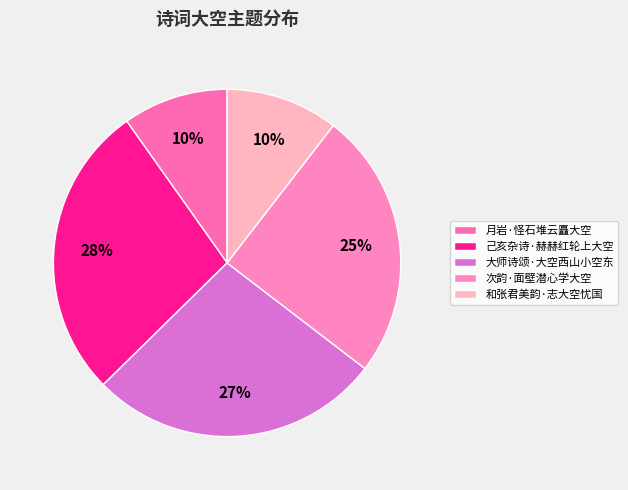

To the nearest percent, what percentage of the pie is 次韵·面壁潜心学大空?

25%